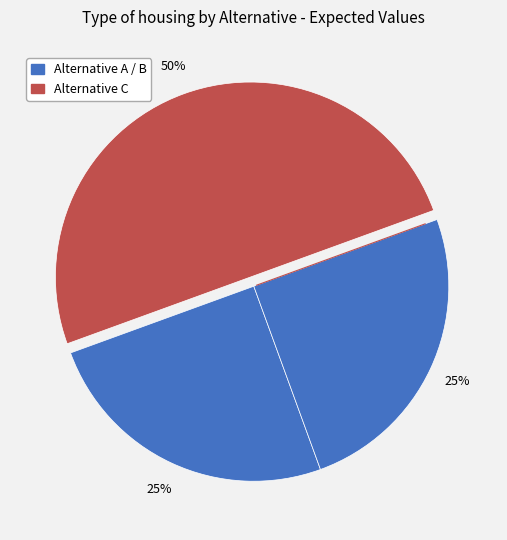

Count the number of slices in the pie.

3